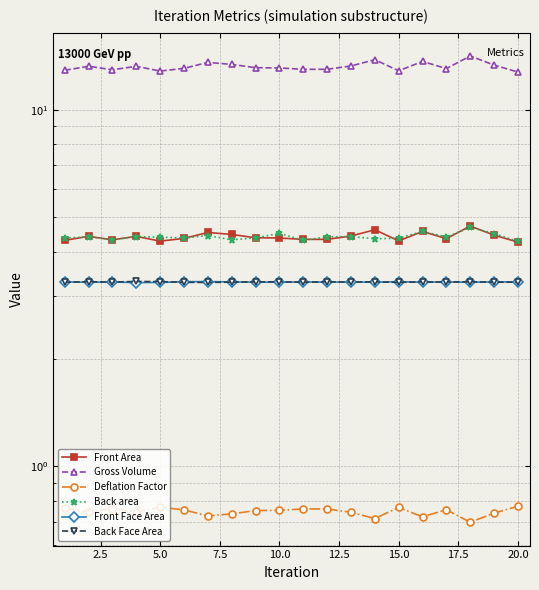

What is the average value of the Back Face Area series?

3.3